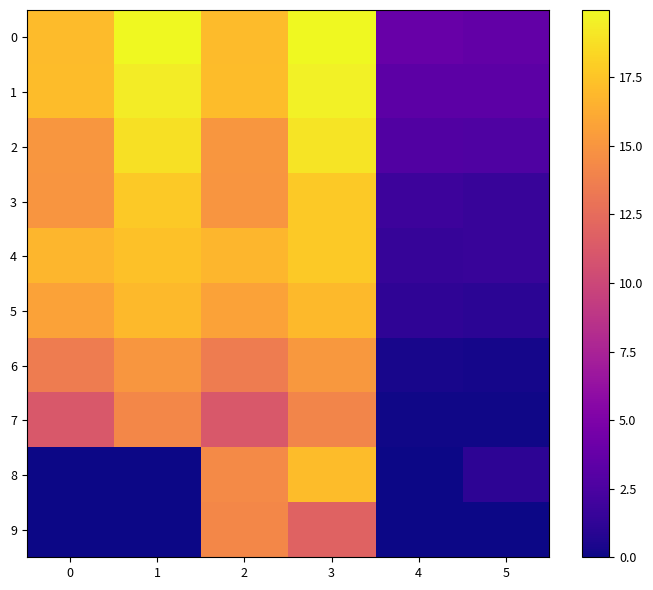

Reading left to right, extract all data points from this chart.

row_0: 17.0	20.0	17.0	19.9	3.9	3.6
row_1: 17.1	19.4	17.1	19.6	3.3	3.3
row_2: 15.0	18.8	15.0	19.0	2.8	2.7
row_3: 15.0	17.7	15.0	17.7	1.8	1.6
row_4: 16.8	17.4	16.8	17.7	1.5	1.6
row_5: 15.7	17.0	15.7	17.0	1.2	1.0
row_6: 13.6	15.1	13.6	15.2	0.3	0.3
row_7: 11.2	14.2	11.2	14.0	0.1	0.1
row_8: 0.0	0.0	14.4	17.1	0.0	1.1
row_9: 0.0	0.0	14.2	11.9	0.0	0.0